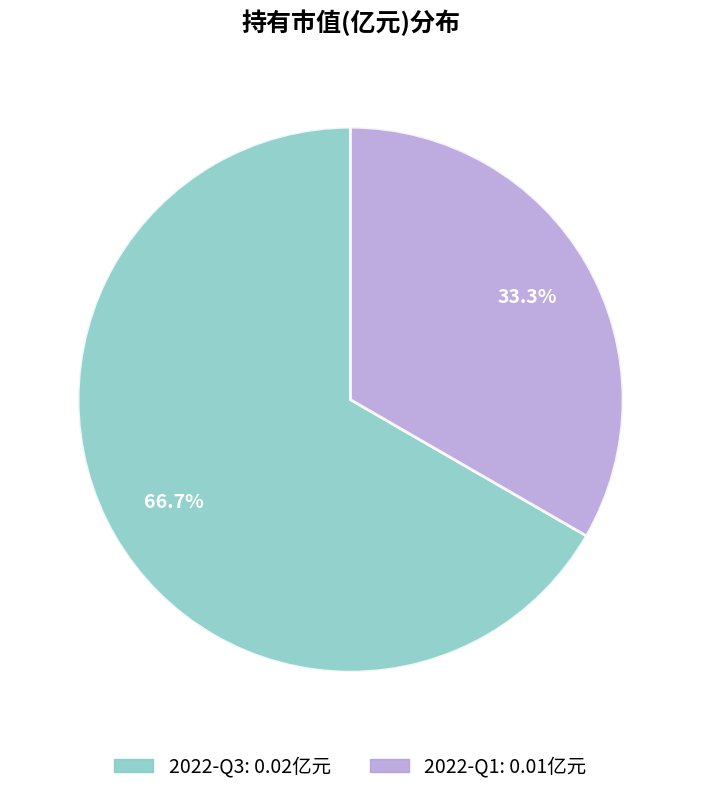

Combined, do 2022-Q3 and 2022-Q1 account for over 50%?

Yes